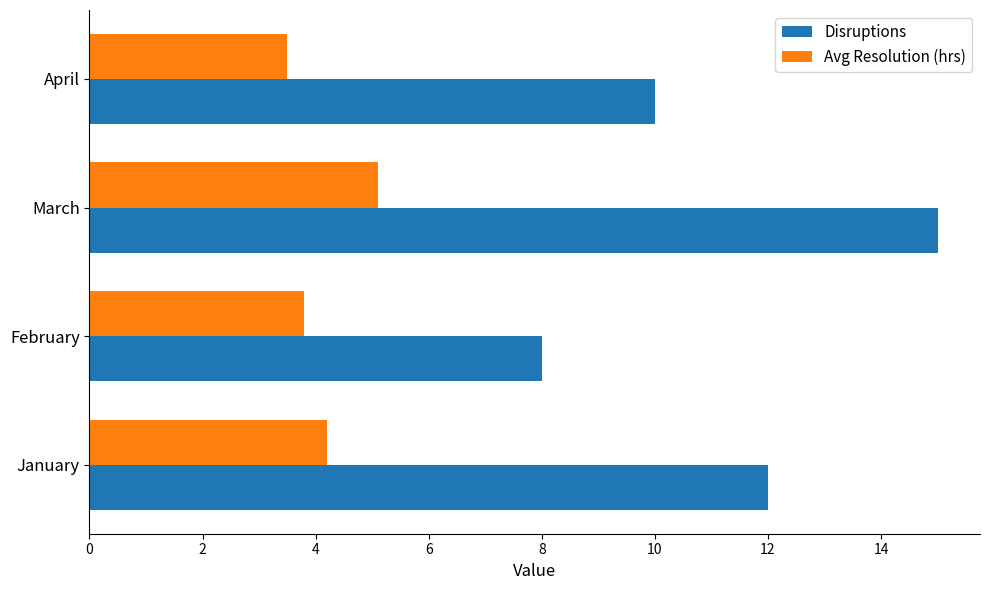

How many data points in Avg Resolution (hrs) are above 4?

2